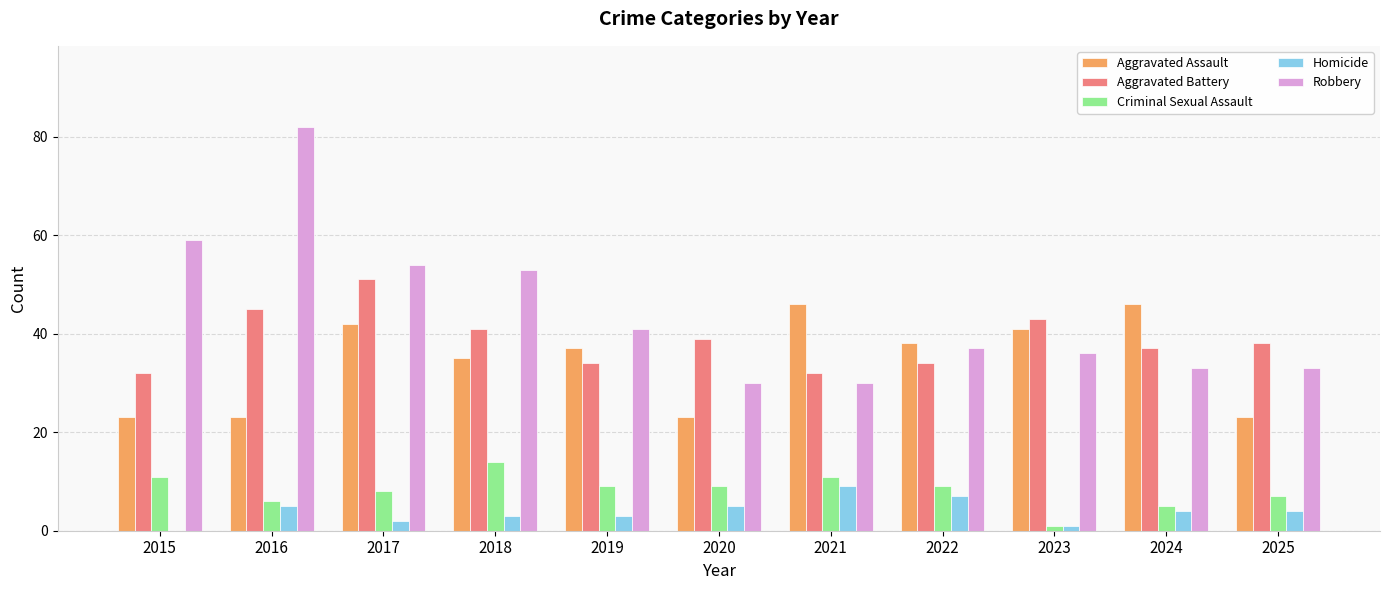

At which label is Aggravated Assault closest to 34?

2018